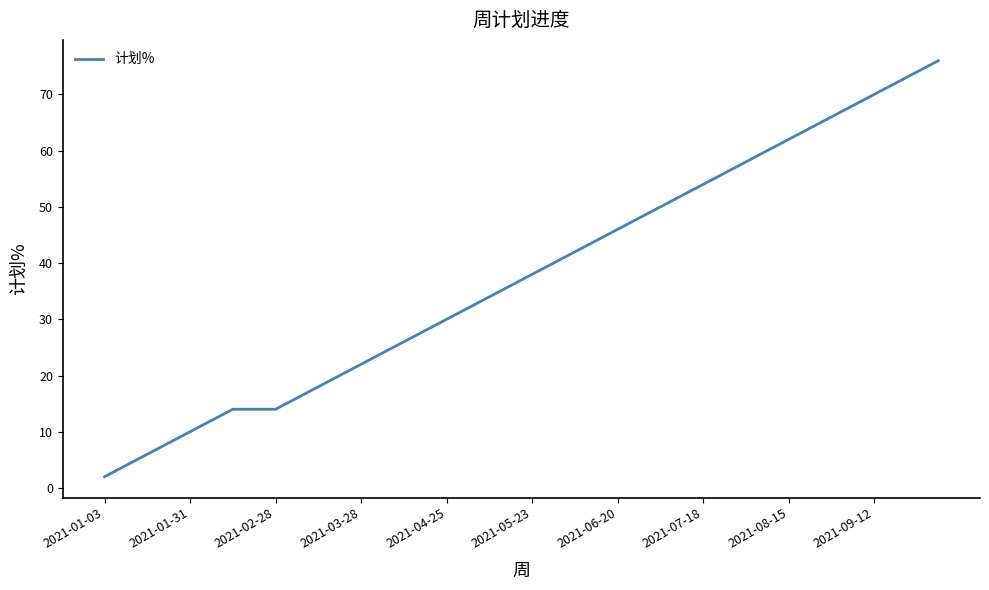

What is the maximum value shown in the chart?

76